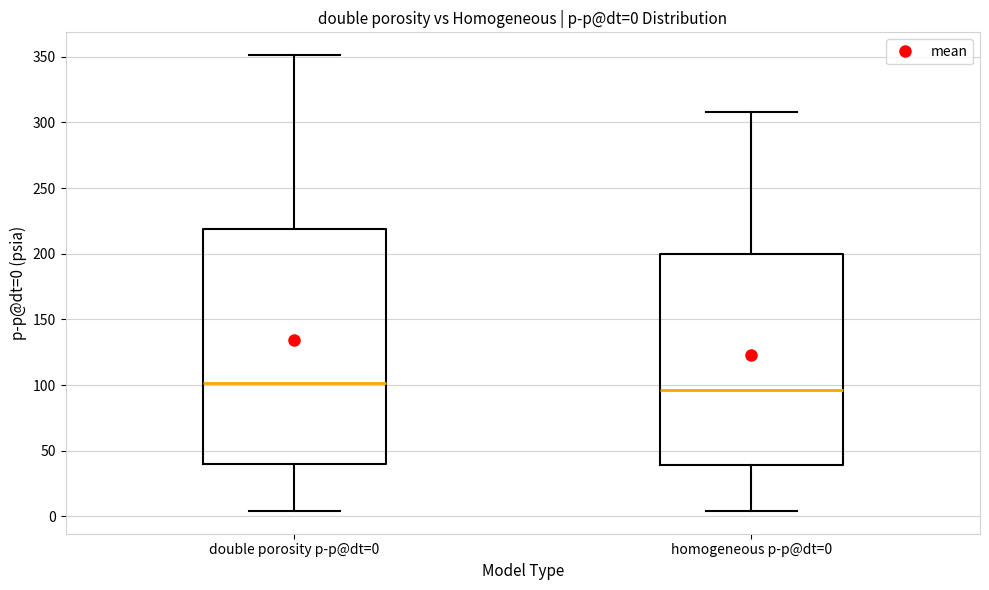

Which box is the tallest, from its lower edge to its upper edge?

double porosity p-p@dt=0